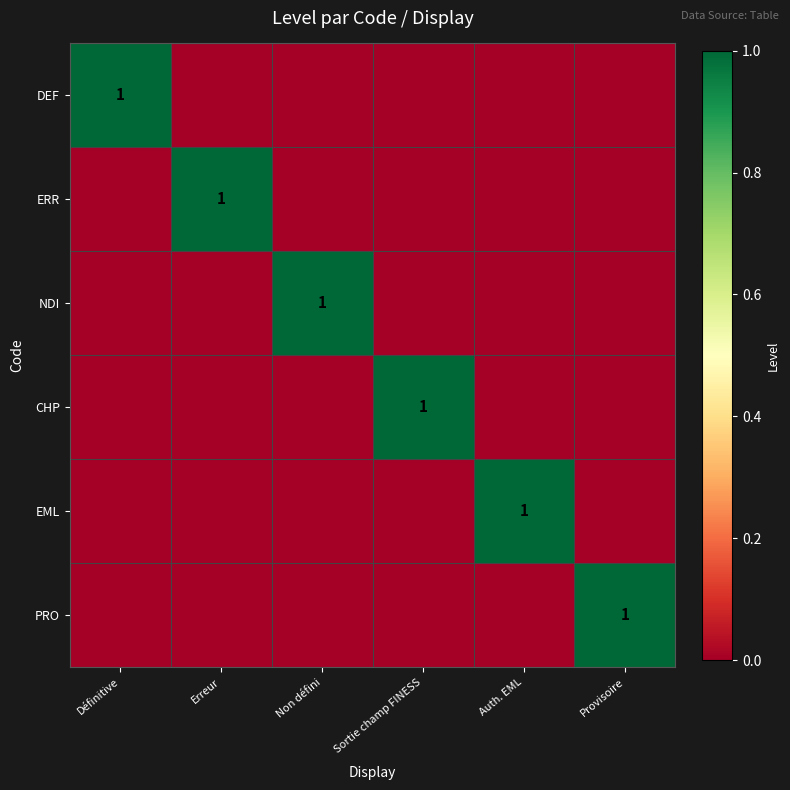

True or false: ERR has a value of 1 at Erreur.

True